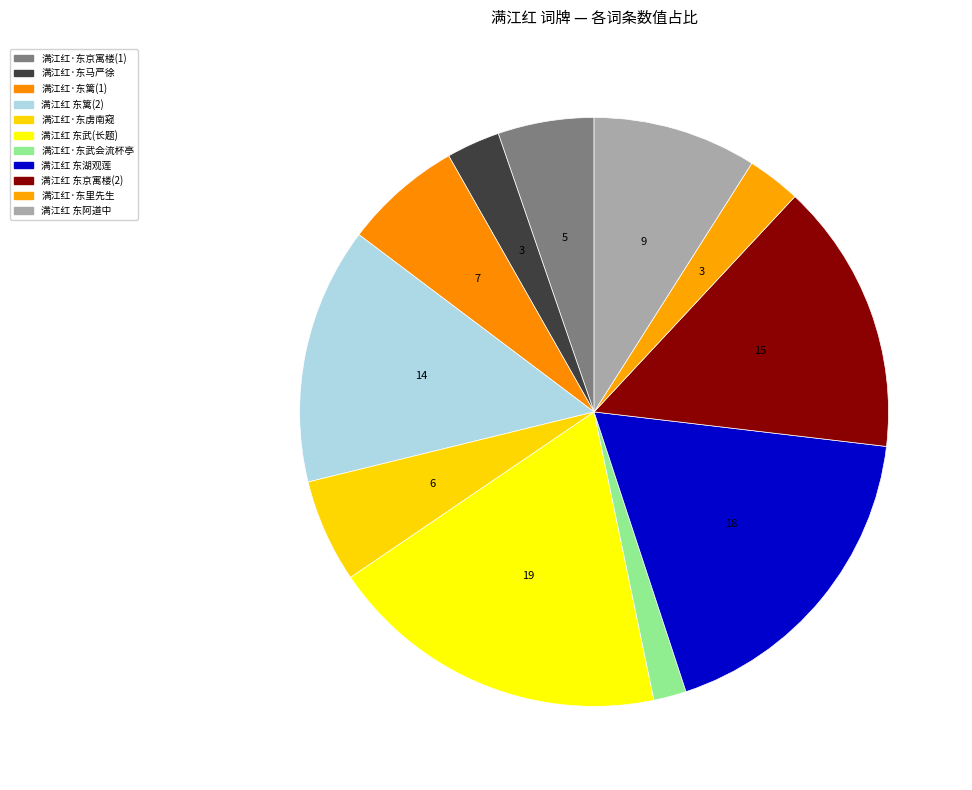

How many segments does this pie chart have?

11